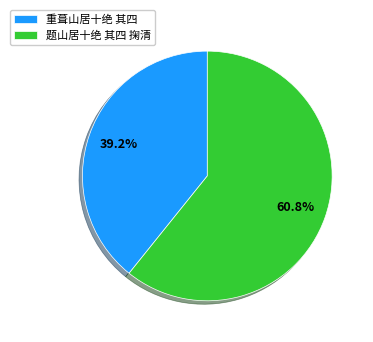

What percentage is the 重葺山居十绝 其四 slice, to the nearest percent?

39%